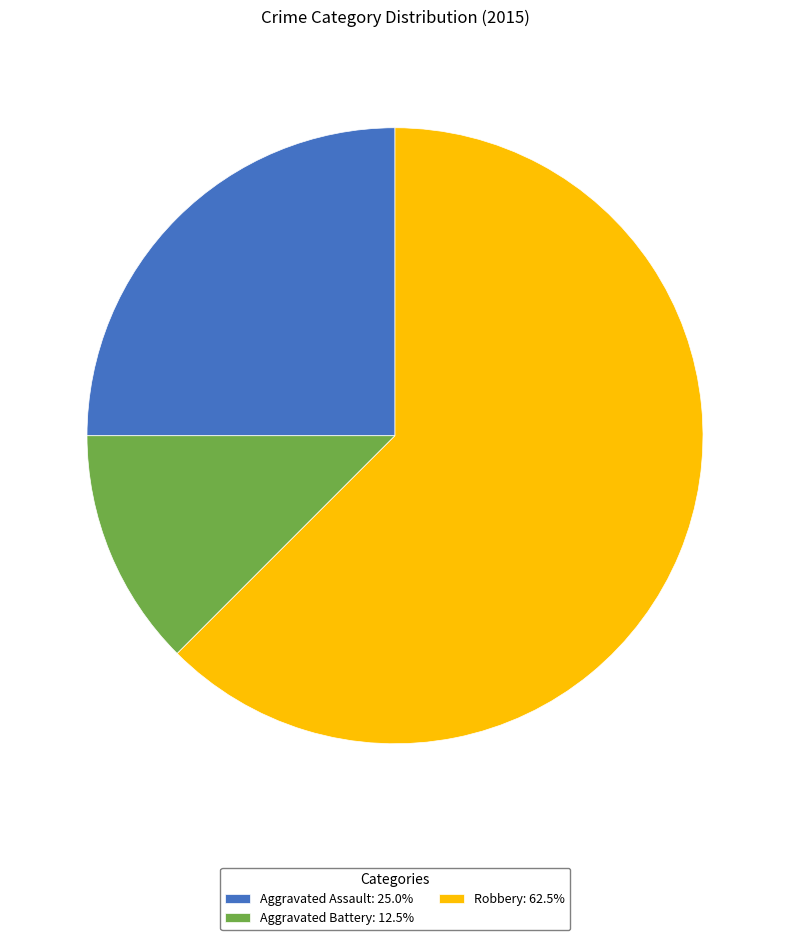

Which category has the biggest portion of the pie?

Robbery